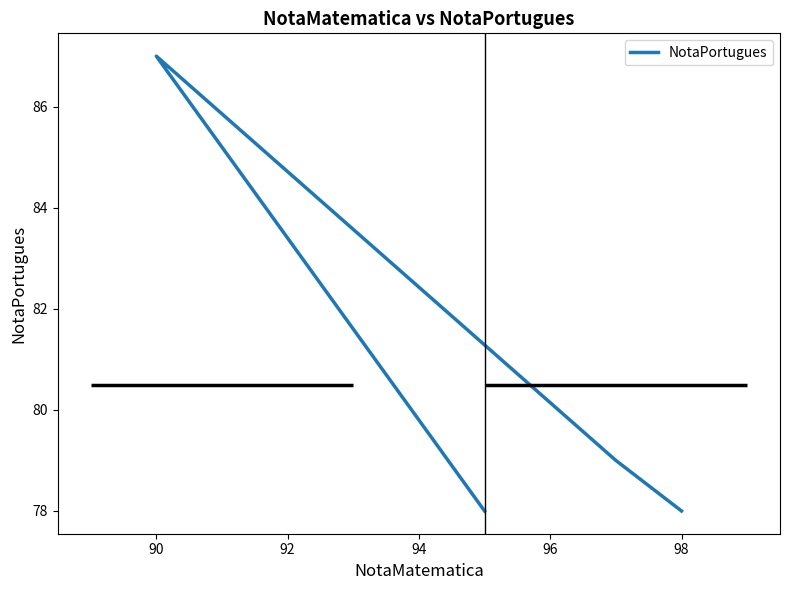

What is the average value?

80